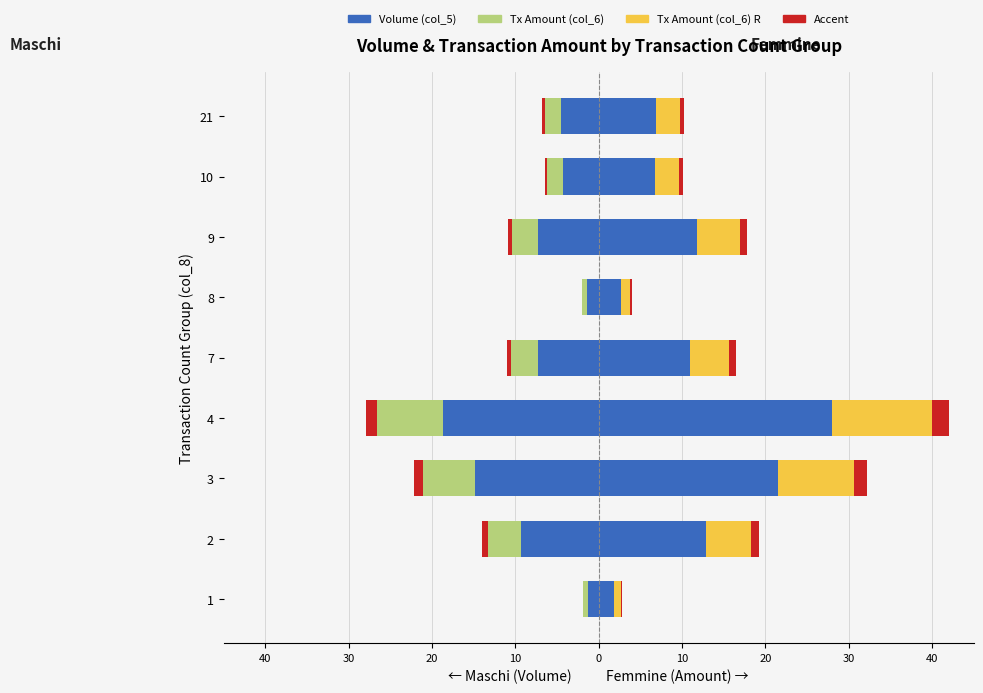

How many values in the Volume (Femmine) series are below 10?

4